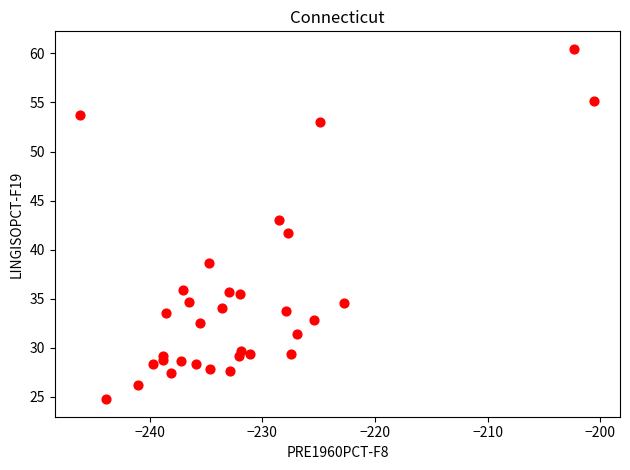

What is the range of Y values (max minus min)?

35.7